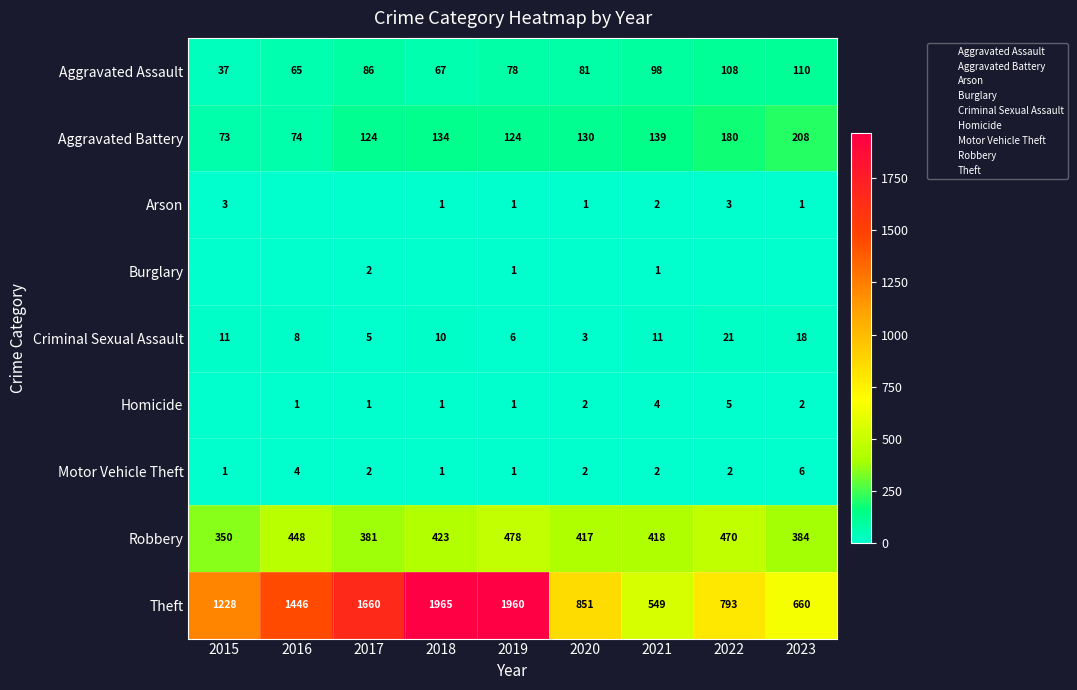

How many data points in Robbery are above 418?

4